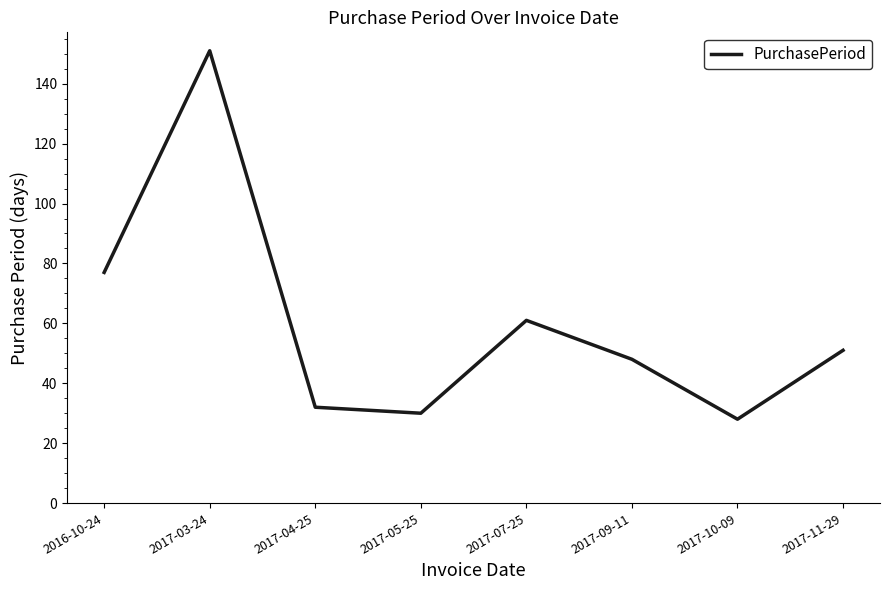

The chart shows a value of 28 at 2017-10-09. True or false?

True